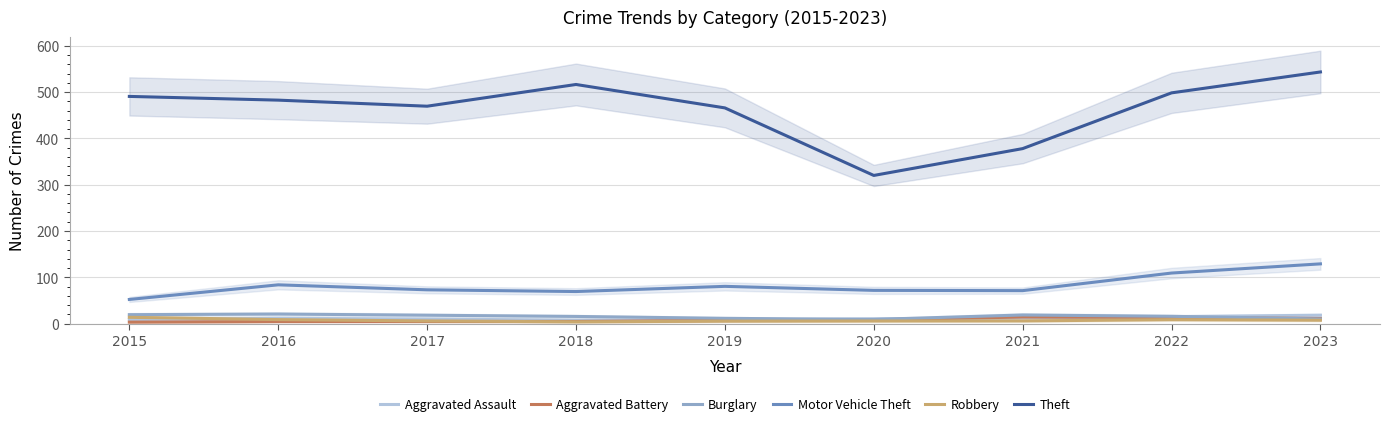

What are all the series names shown in the legend?

Aggravated Assault, Aggravated Battery, Burglary, Motor Vehicle Theft, Robbery, Theft